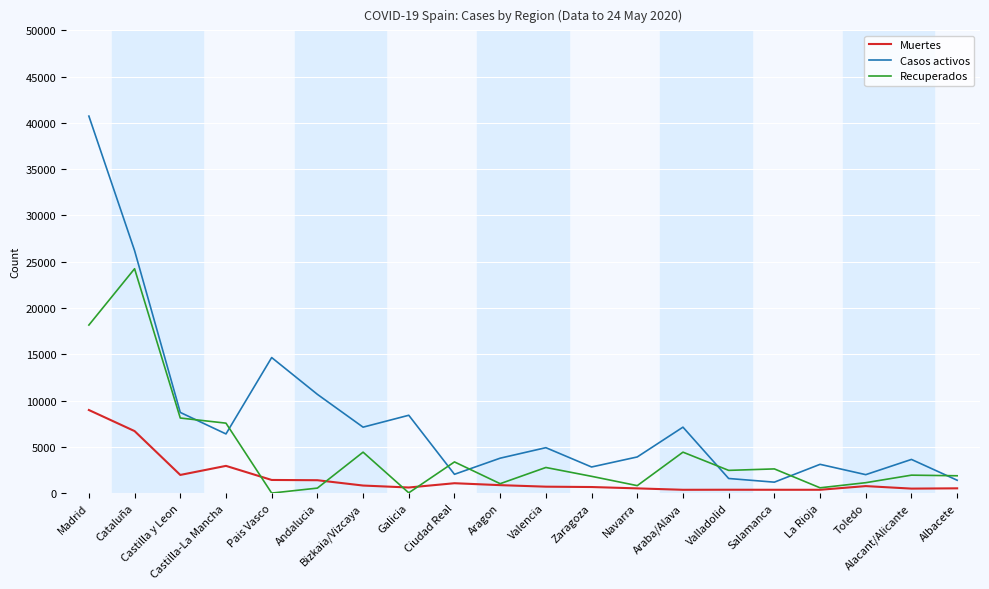

At which label does Casos activos reach its peak?

Madrid